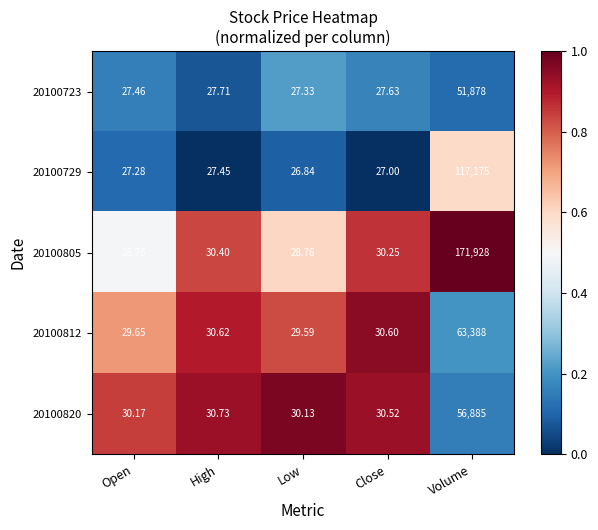

Where is 20100729 nearest to the value 58600?

High